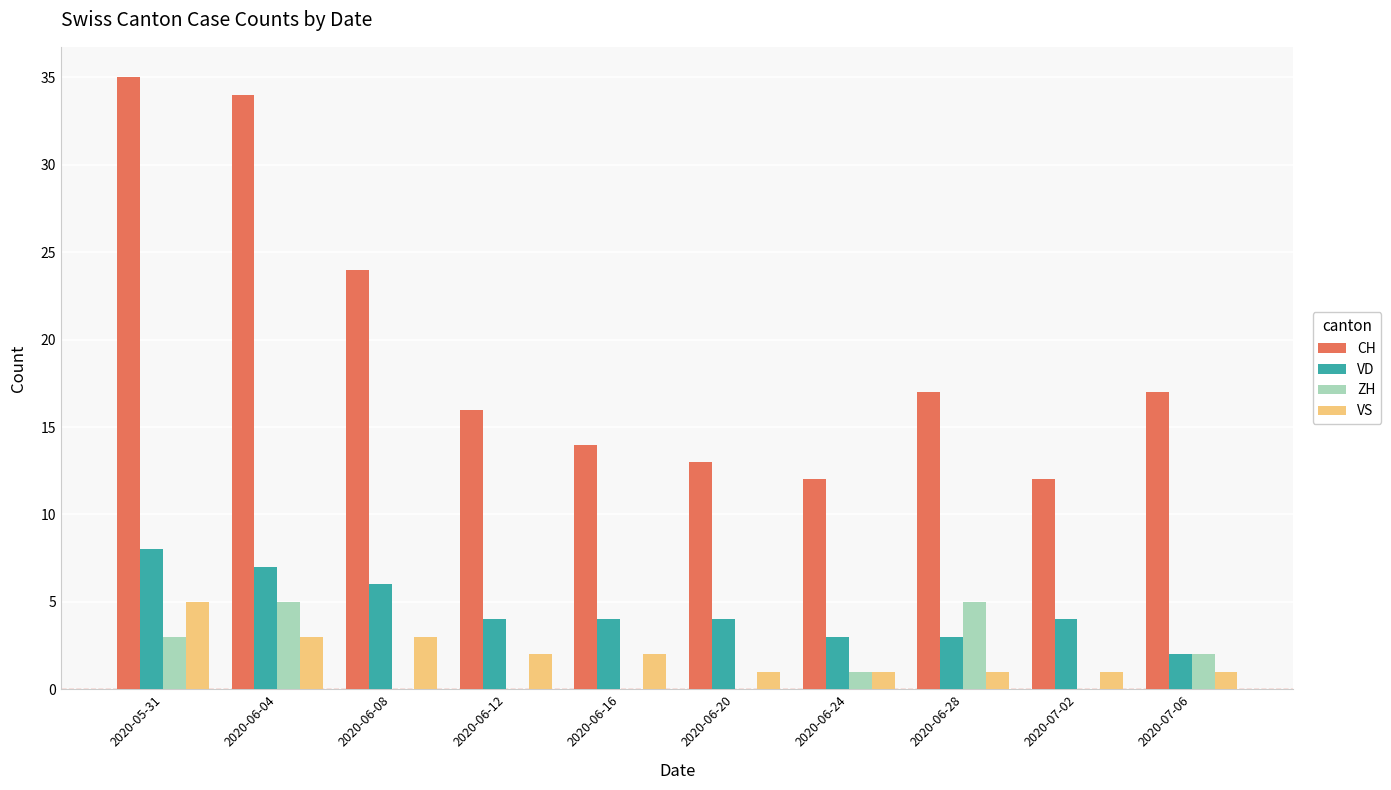

Between 2020-05-31 and 2020-06-12, which series saw the biggest shift?

CH